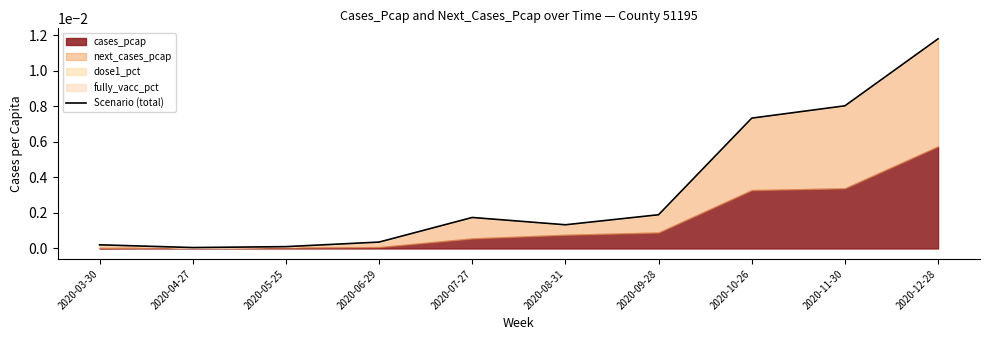

What is the label of the 1st point from the right?

2020-12-28